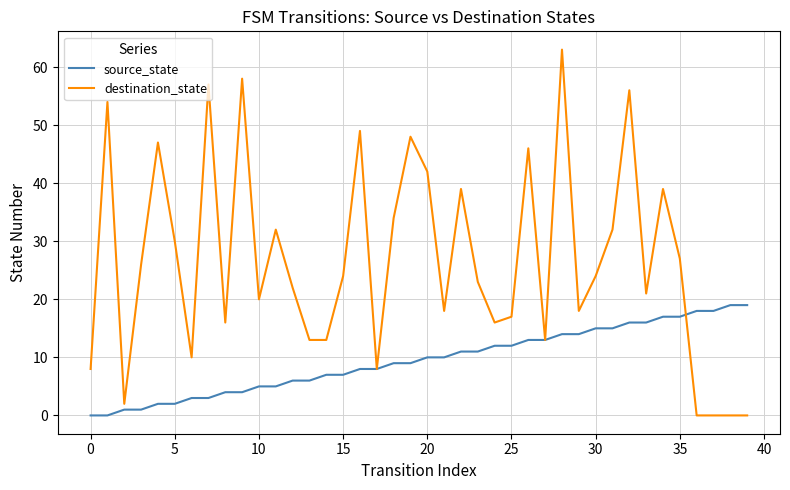

Rank the series by their maximum value, from lowest to highest.

source_state, destination_state